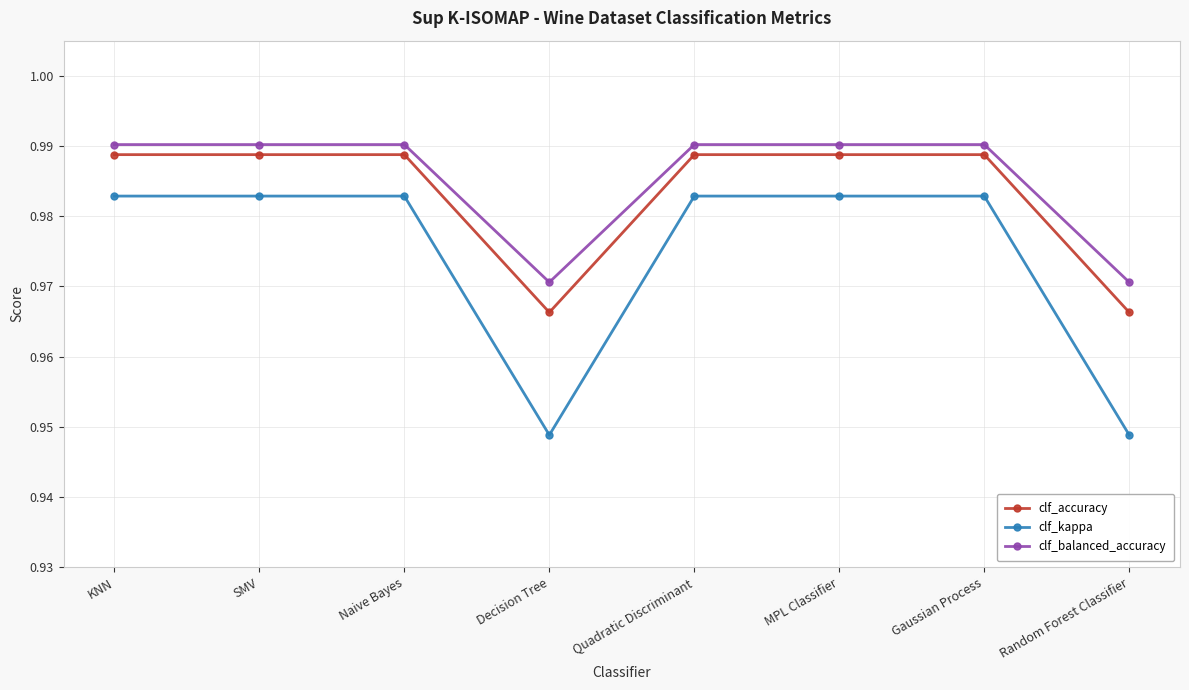

Which series has the widest spread of values?

clf_kappa